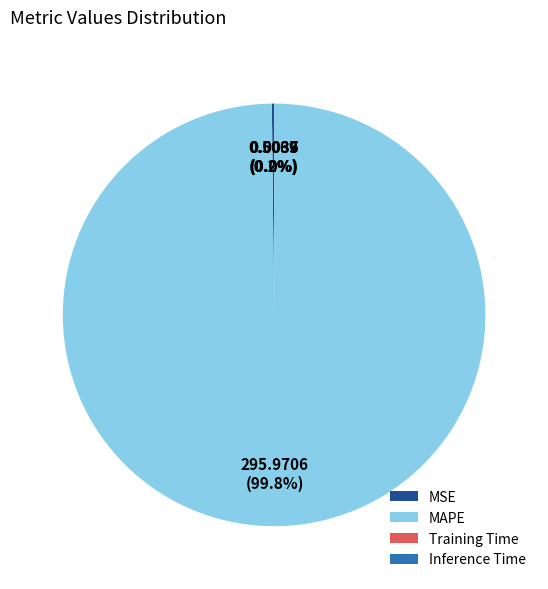

Which category has the biggest portion of the pie?

MAPE